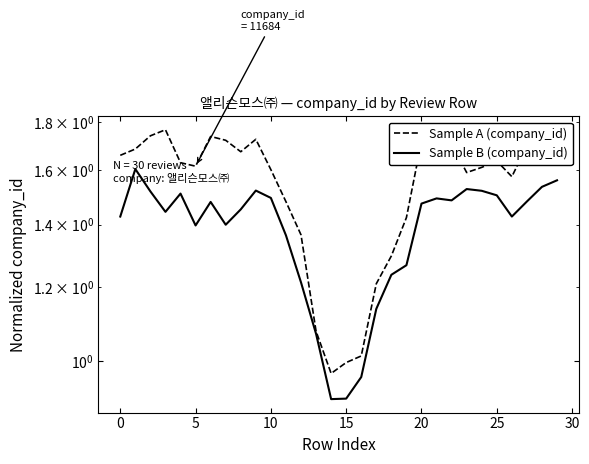

Which category has the lowest value in the Sample B (company_id) series?

14